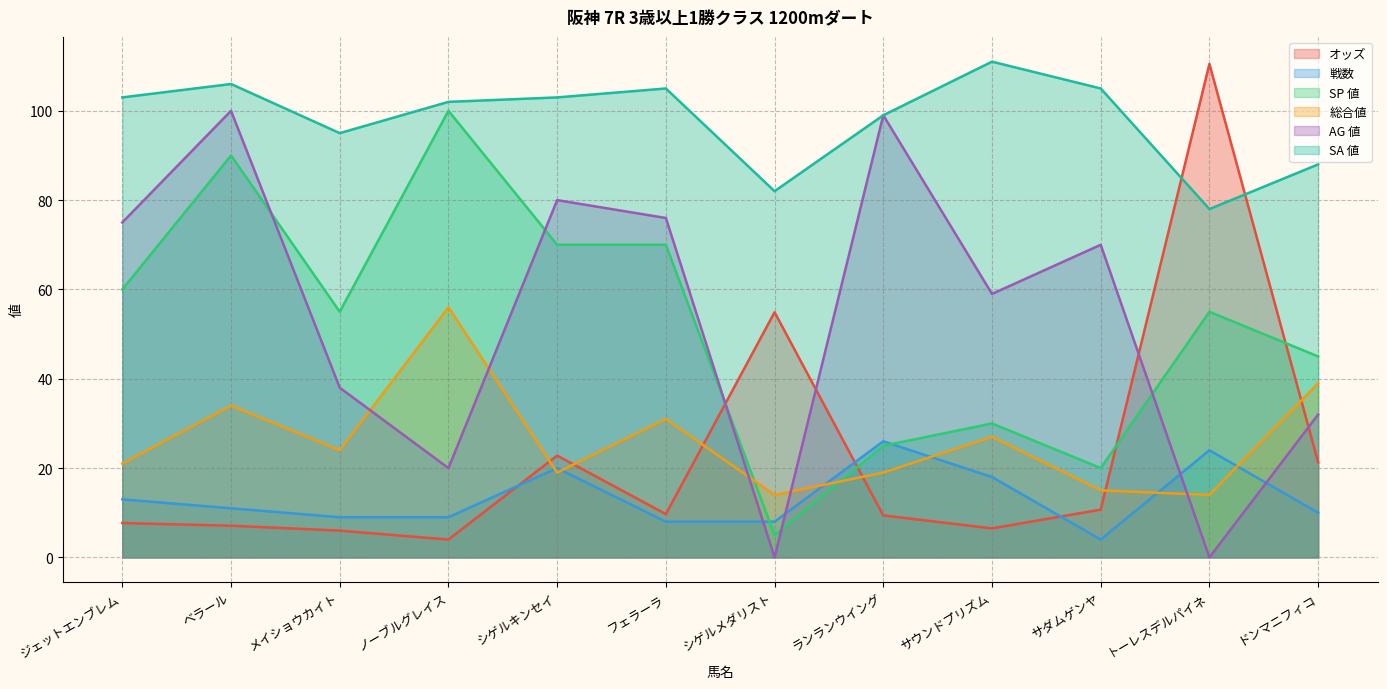

What is the label of the 10th point from the right?

メイショウカイト